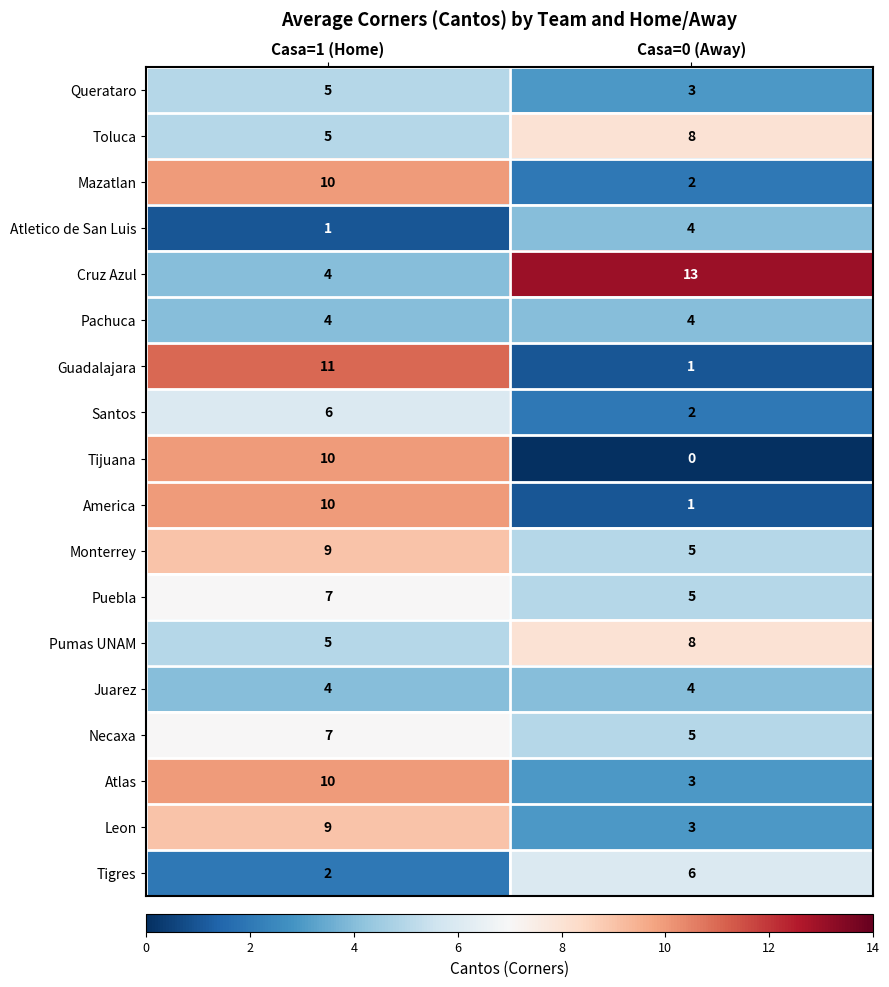

At which category is the sum across all series the highest?

Casa=1 (Home)